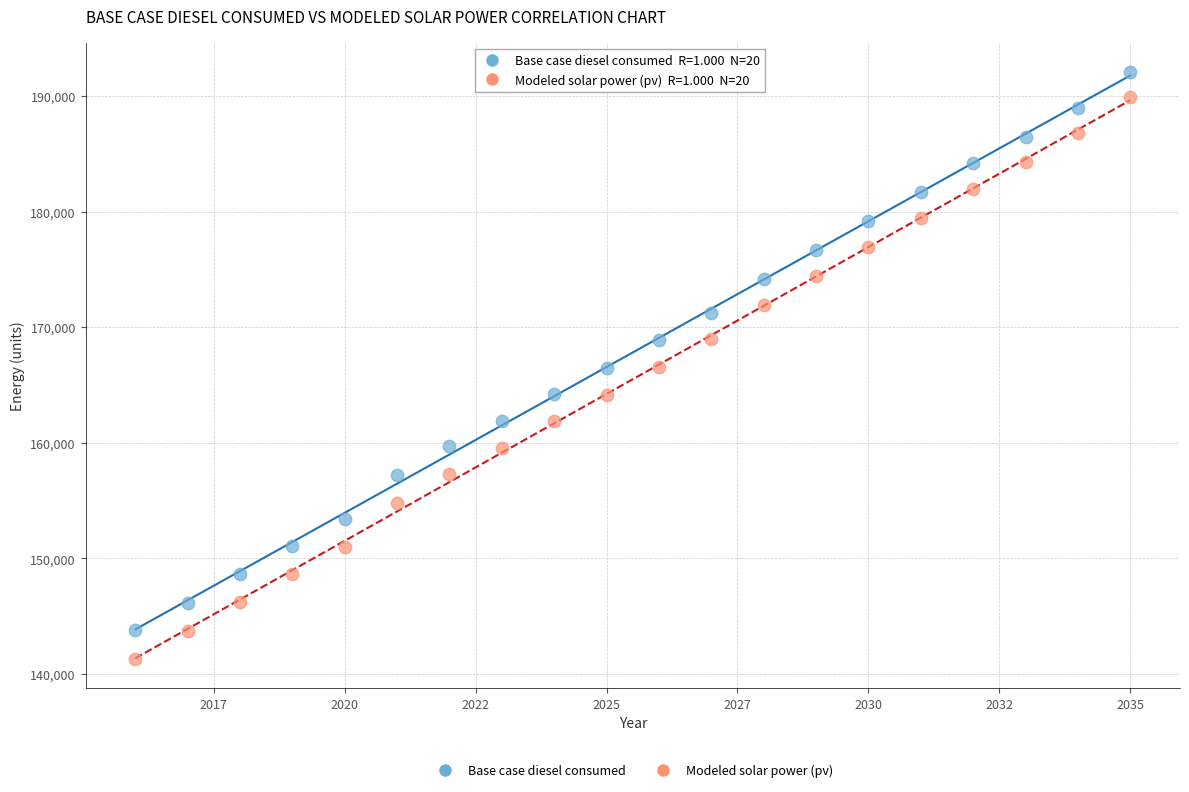

Which series has the widest spread of Y values?

Modeled solar power (pv)